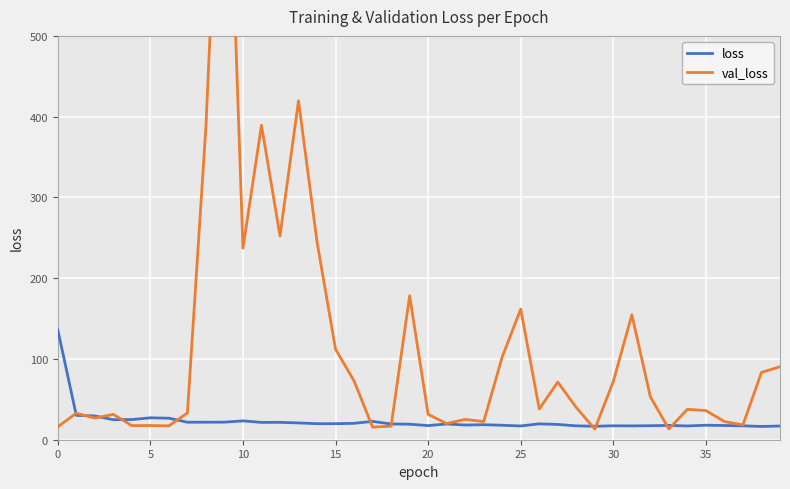

The value of loss at 20 is 17.5. True or false?

True